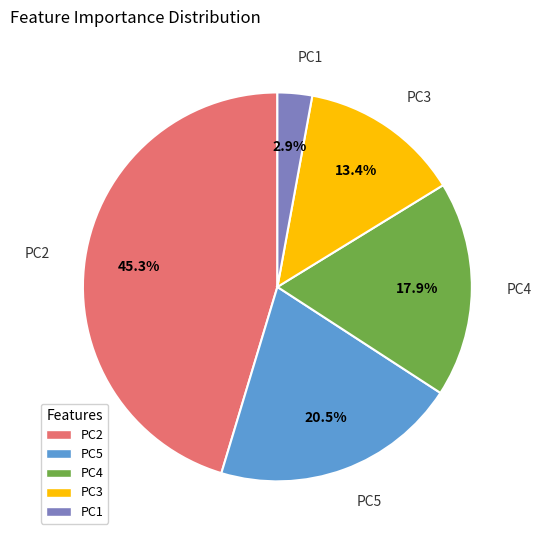

What percentage is the PC1 slice, to the nearest percent?

3%